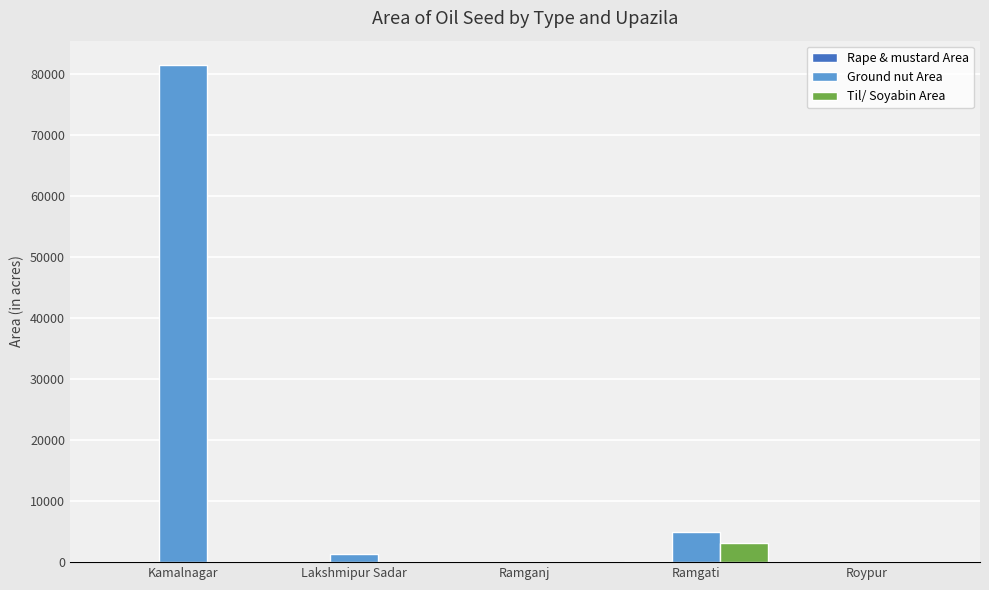

The Ground nut Area series shows -52143 at Ramganj. True or false?

False